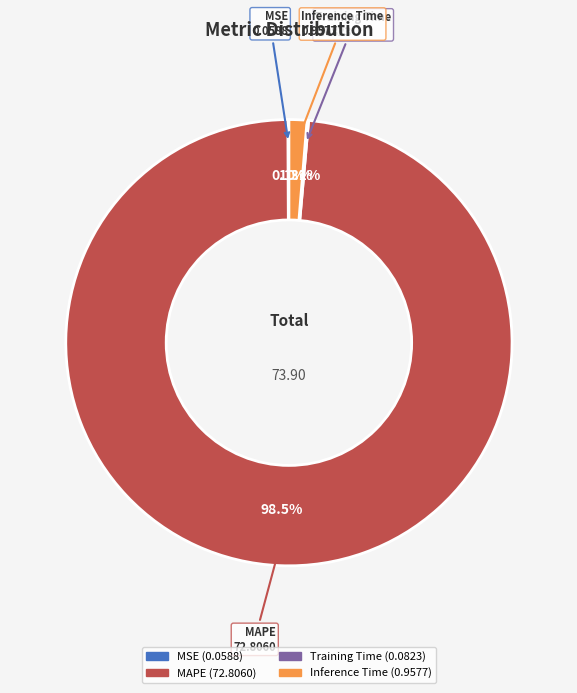

Does any single category account for the majority?

Yes